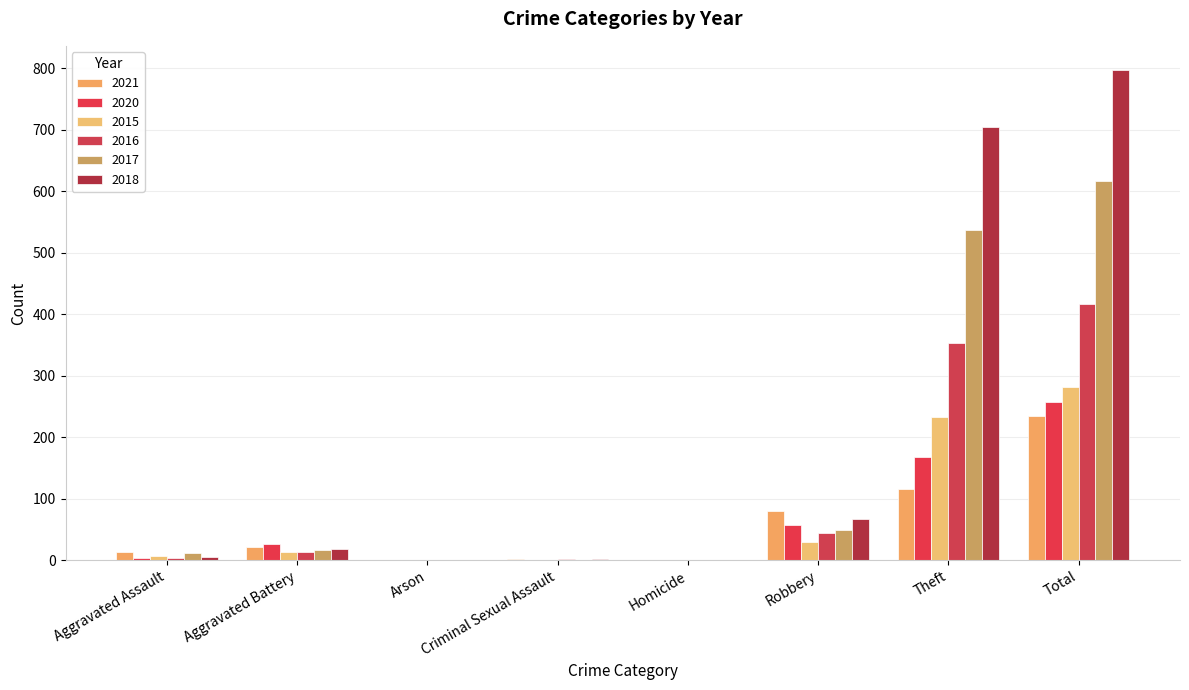

Count the number of categories in the chart.

8